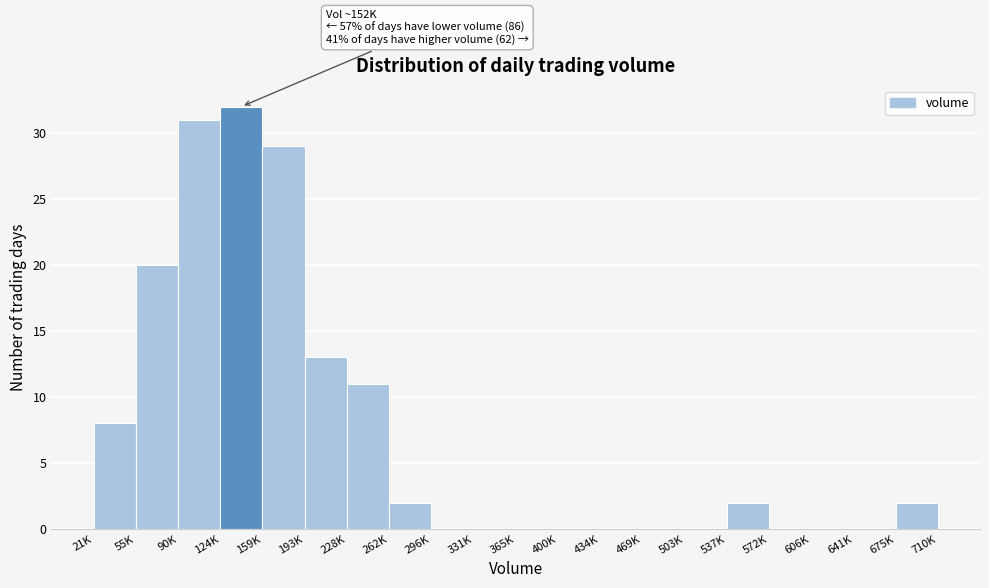

Reading left to right, list all the values displayed in this chart.

21K=8	55K=20	90K=31	124K=32	159K=29	193K=13	228K=11	262K=2	296K=0	331K=0	365K=0	400K=0	434K=0	469K=0	503K=0	537K=2	572K=0	606K=0	641K=0	675K=2